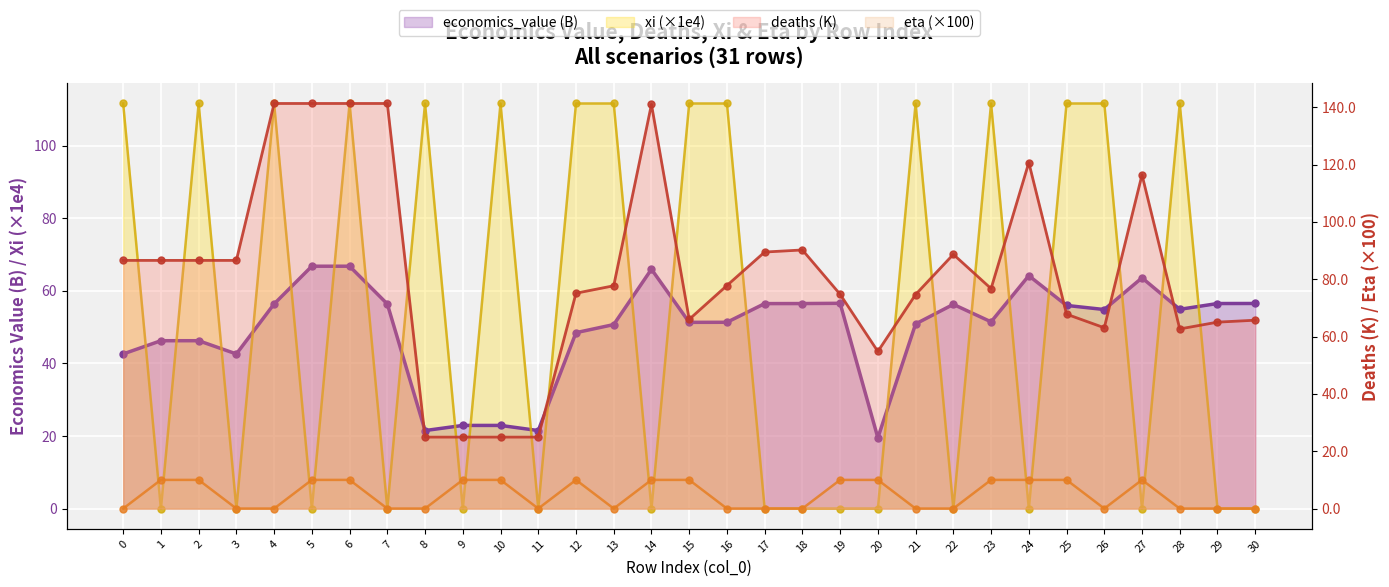

What is the difference between the maximum and second lowest values in the xi (×1e4) series?

111.6